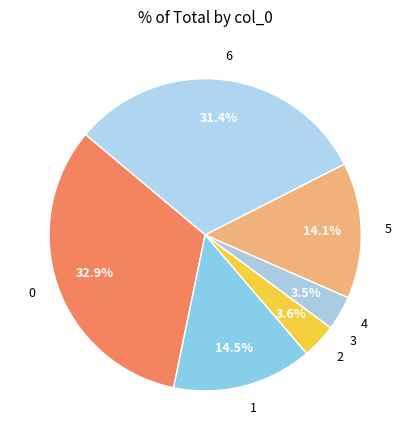

Do 5 and 1 together represent more than half of the pie?

No